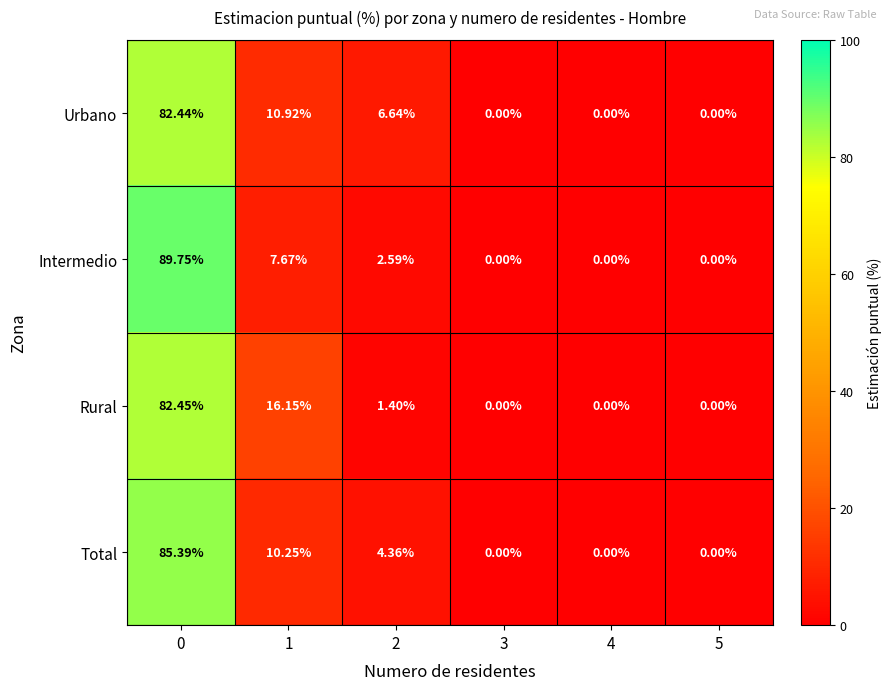

At 0, list the series in order from smallest to largest.

Urbano, Rural, Total, Intermedio